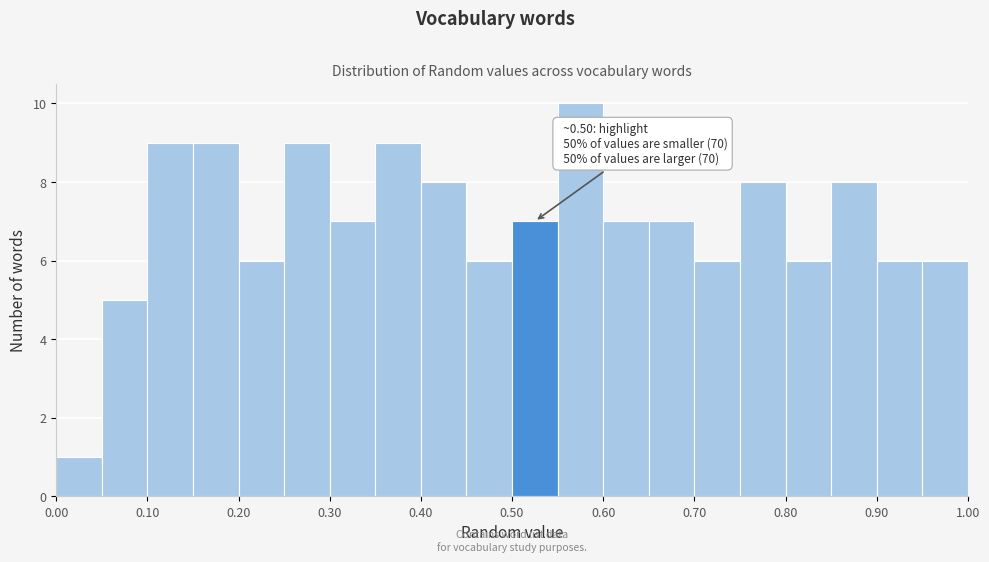

Which range on the x-axis has the tallest bar?

0.55 to 0.60